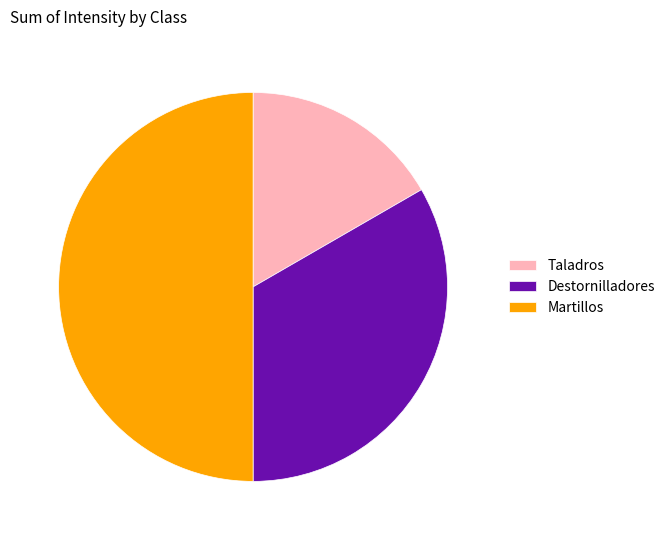

What is the largest slice in the pie chart?

Martillos